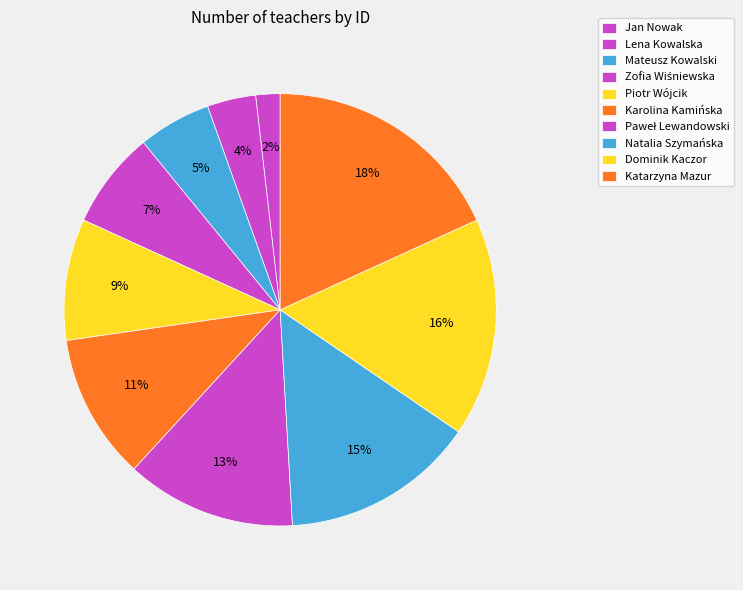

To the nearest percent, what is the combined percentage of Dominik Kaczor and Natalia Szymańska?

31%